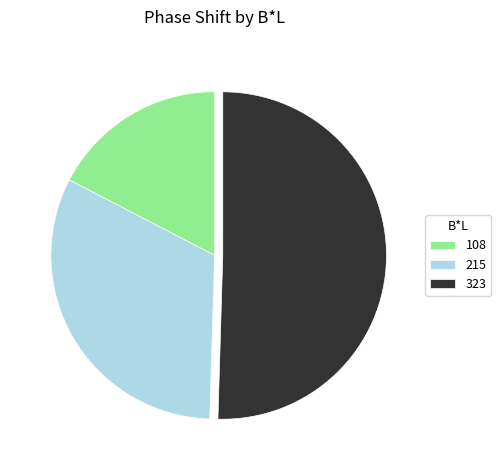

Is the sum of 323 and 215 greater than half?

Yes